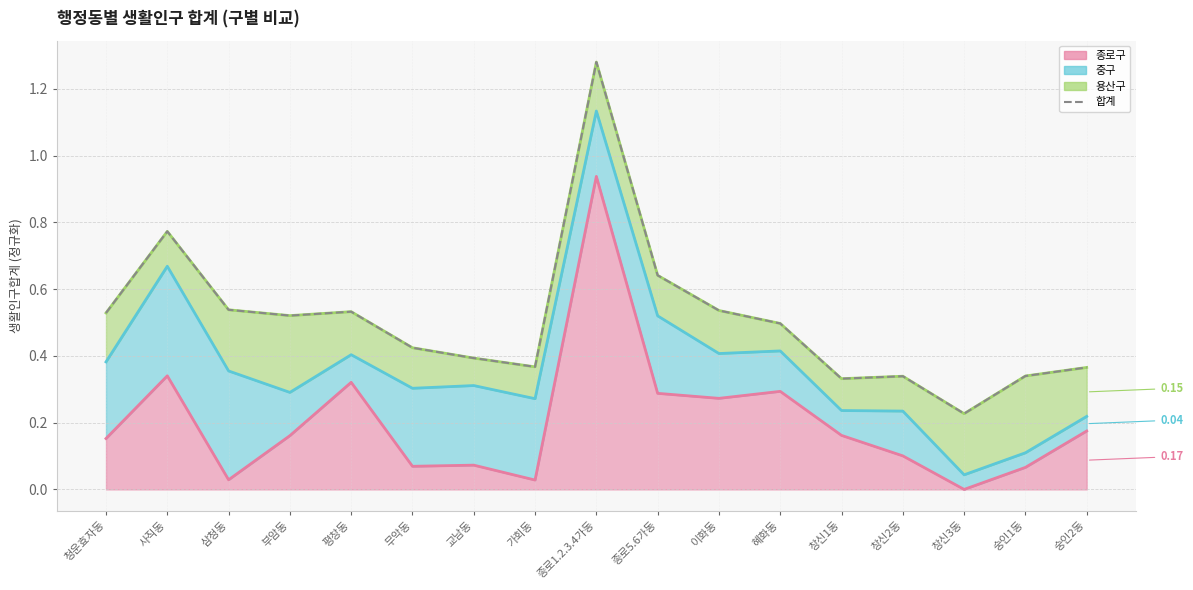

What is the difference between the second highest and minimum values?

0.5